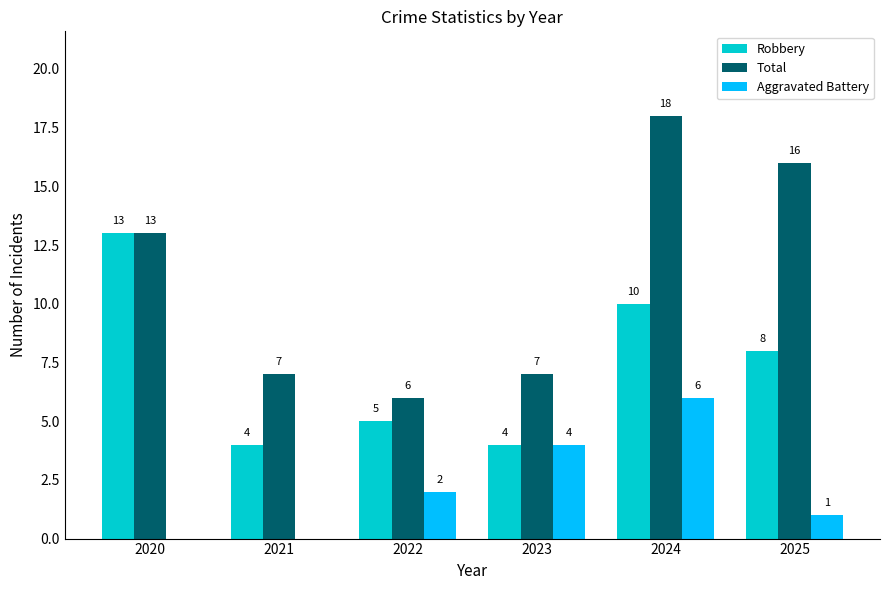

Reading left to right, what are all the values shown in this chart?

Robbery: 2020=13	2021=4	2022=5	2023=4	2024=10	2025=8
Total: 2020=13	2021=7	2022=6	2023=7	2024=18	2025=16
Aggravated Battery: 2020=0	2021=0	2022=2	2023=4	2024=6	2025=1